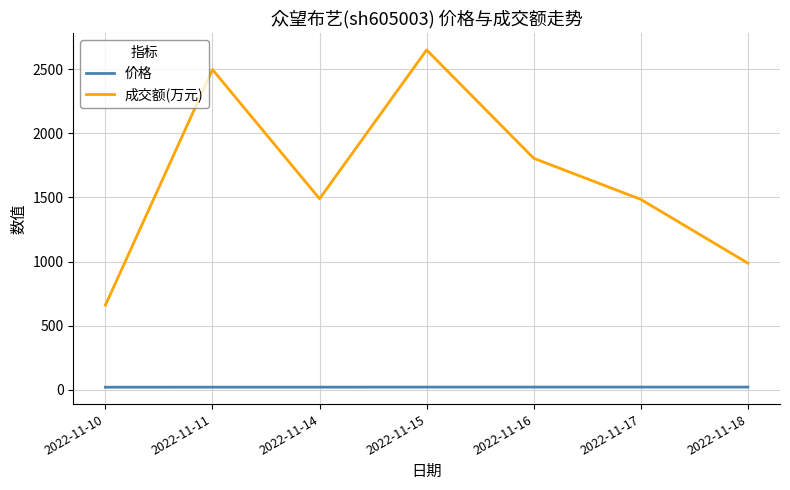

What are all the series names shown in the legend?

价格, 成交额(万元)